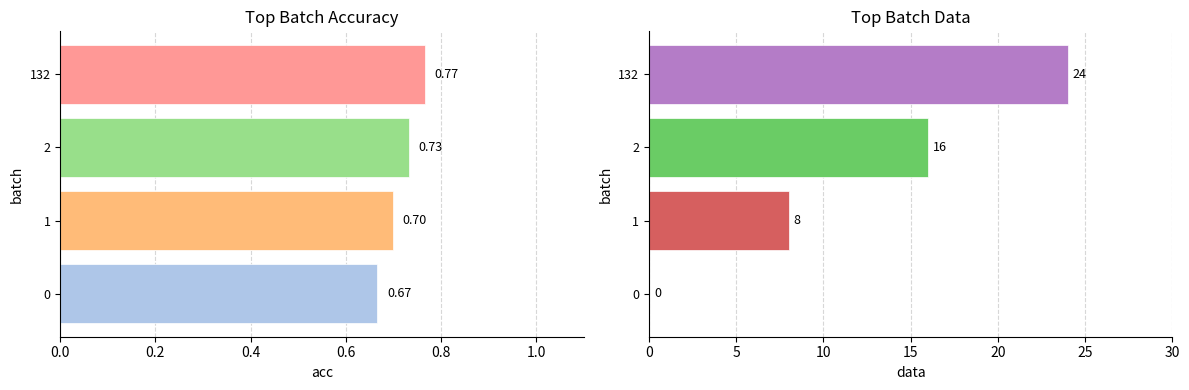

List the series in order of their peak value, highest first.

data, acc